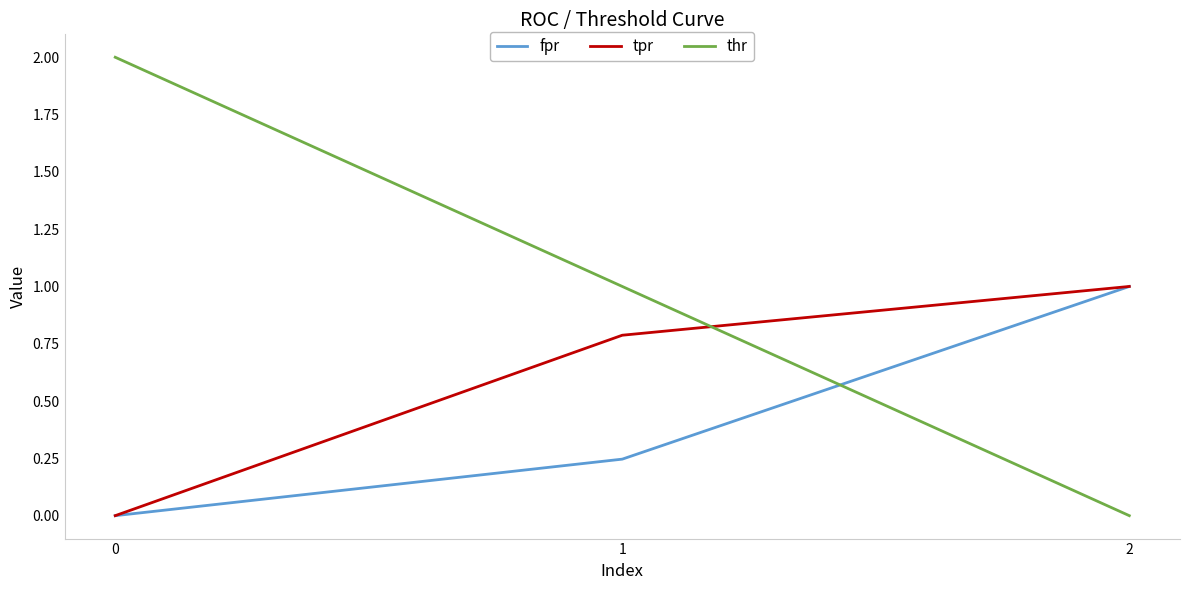

What is the average value of the tpr series?

0.6